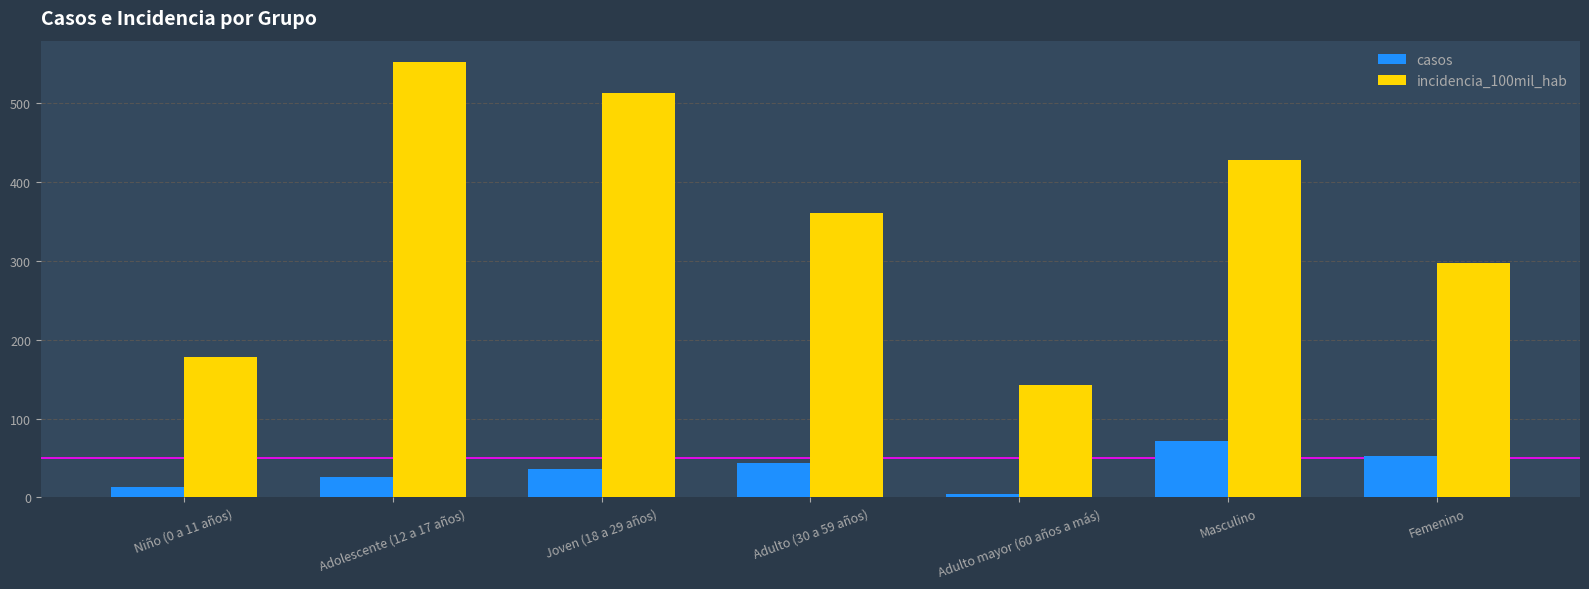

Count the number of categories in the chart.

7